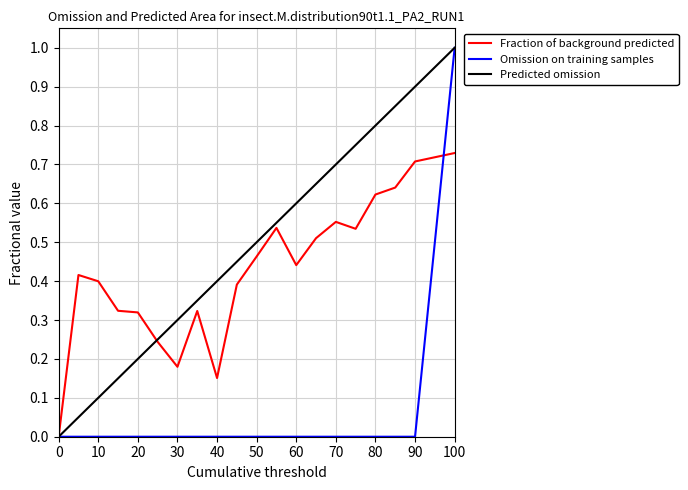

Which series has the largest total across all categories?

Predicted omission